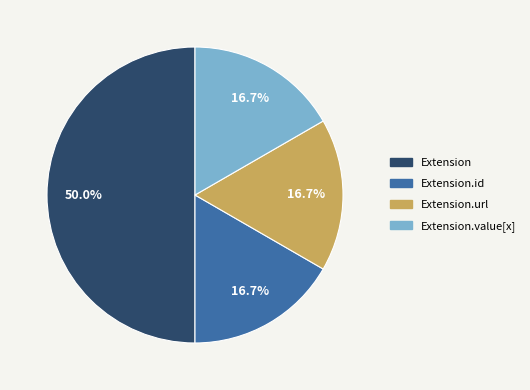

What is the ratio of the value at Extension.url to the value at Extension.id?

1.0